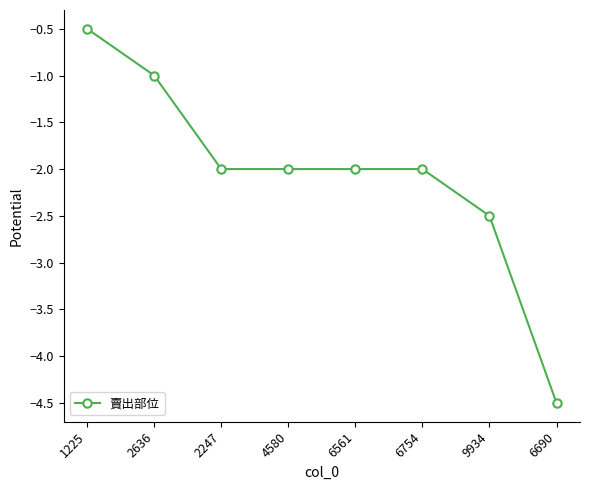

How many values are between -2 and -1?

5